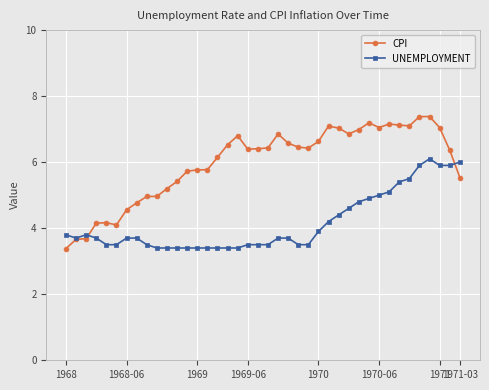

List the series in order of their peak value, lowest first.

UNEMPLOYMENT, CPI